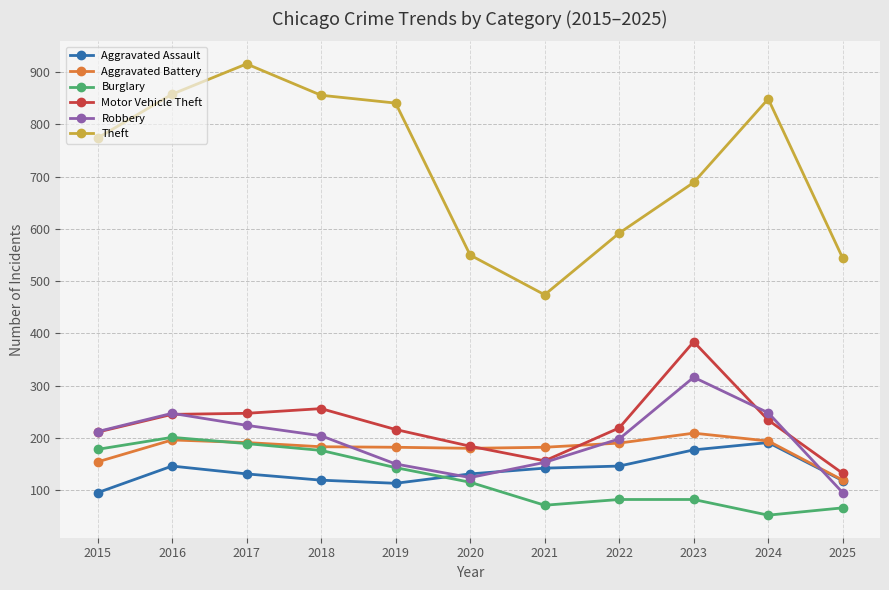

What are all the series names shown in the legend?

Aggravated Assault, Aggravated Battery, Burglary, Motor Vehicle Theft, Robbery, Theft